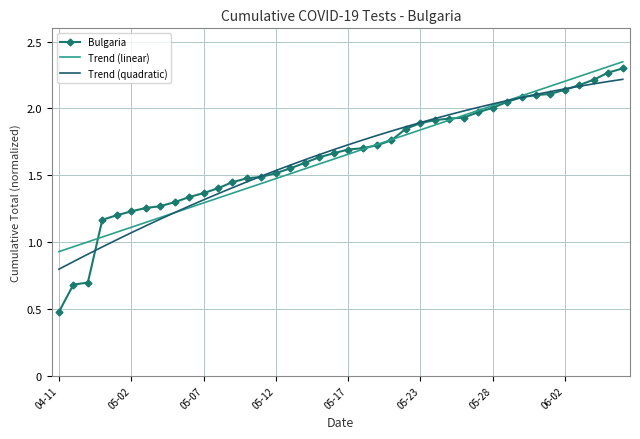

What is the lowest value of the Bulgaria series?

0.5